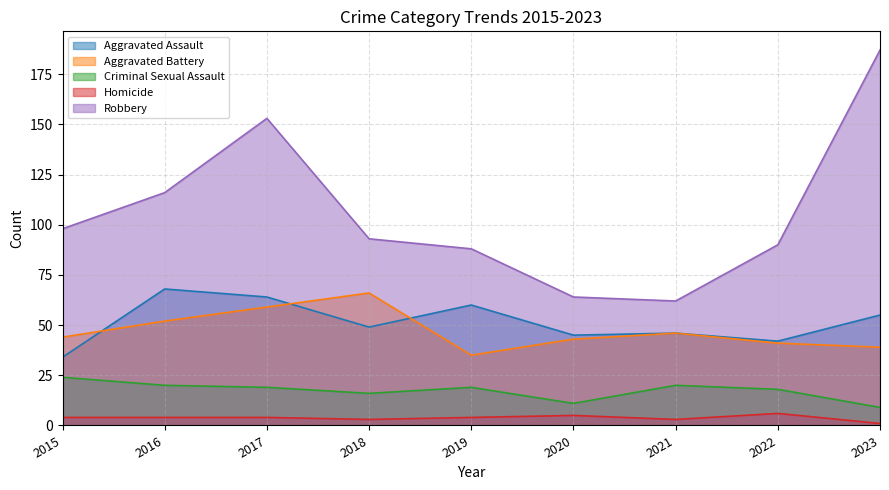

The Robbery series shows 285 at 2023. True or false?

False